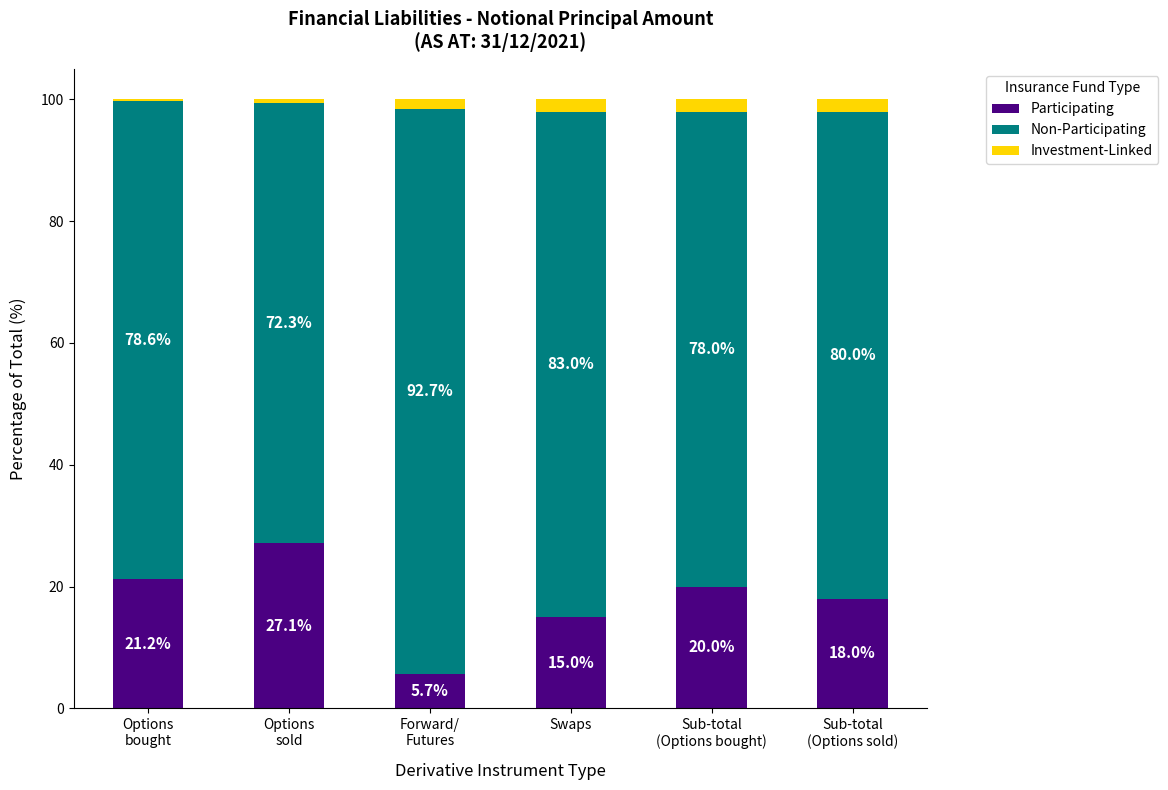

Are the bars grouped side by side (vs. stacked)?

No